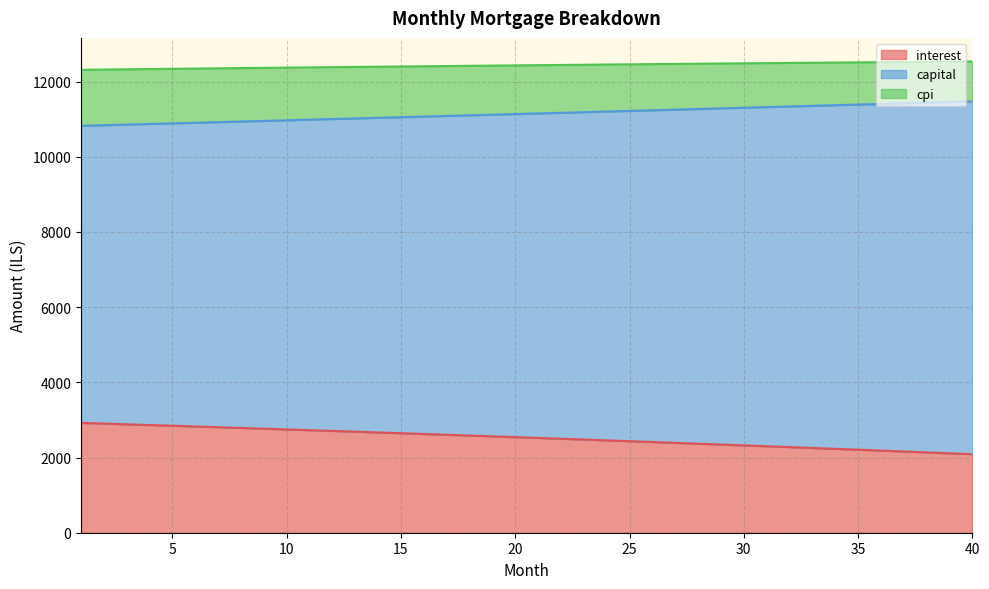

What is the difference between the second highest and second lowest values in the interest series?

789.1